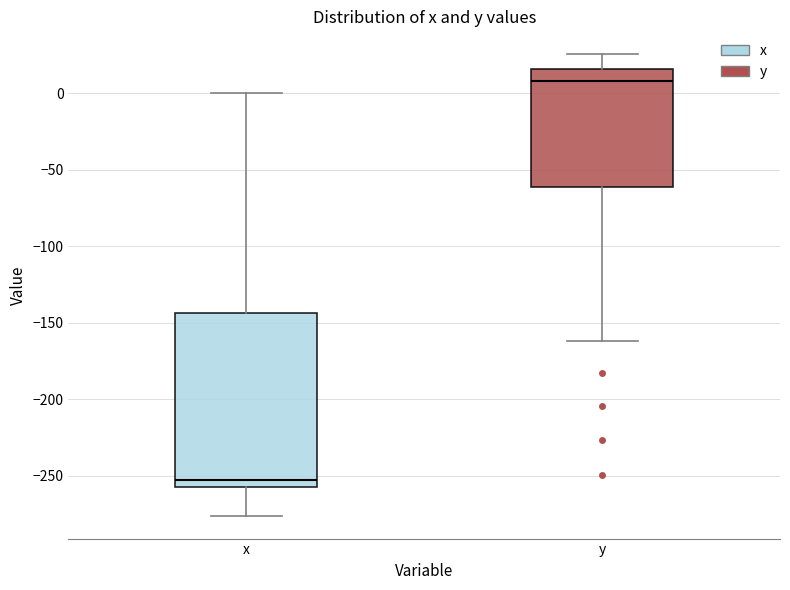

Reading left to right, read every box against the y-axis: the position of its median line, the range the box covers, and the ends of its whiskers. The values are not printed on the chart, so give them approximately, as read against the axis.

x: median -255 (just above the box's lower edge), box -255 to -145, whiskers -275 to 0
y: median 10, box -60 to 15, whiskers -160 to 25